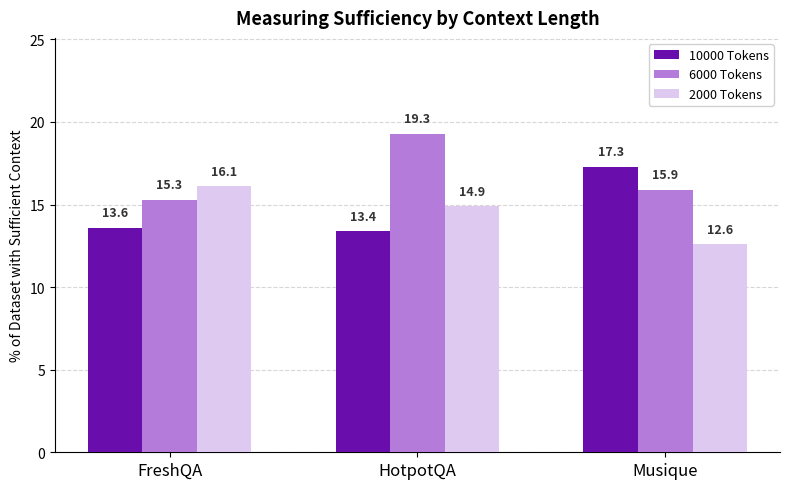

At FreshQA, list the series in order from smallest to largest.

10000 Tokens, 6000 Tokens, 2000 Tokens